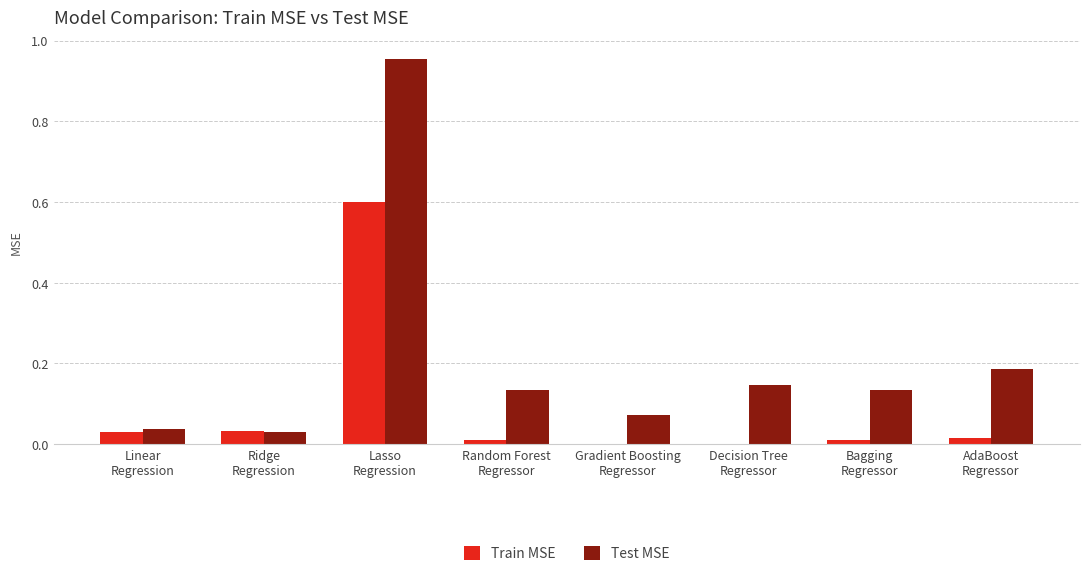

Which category has the highest value across all series?

Lasso
Regression